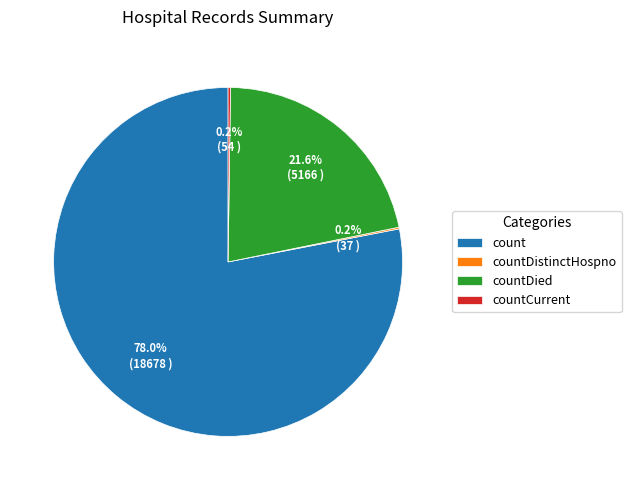

Which category has the biggest portion of the pie?

count